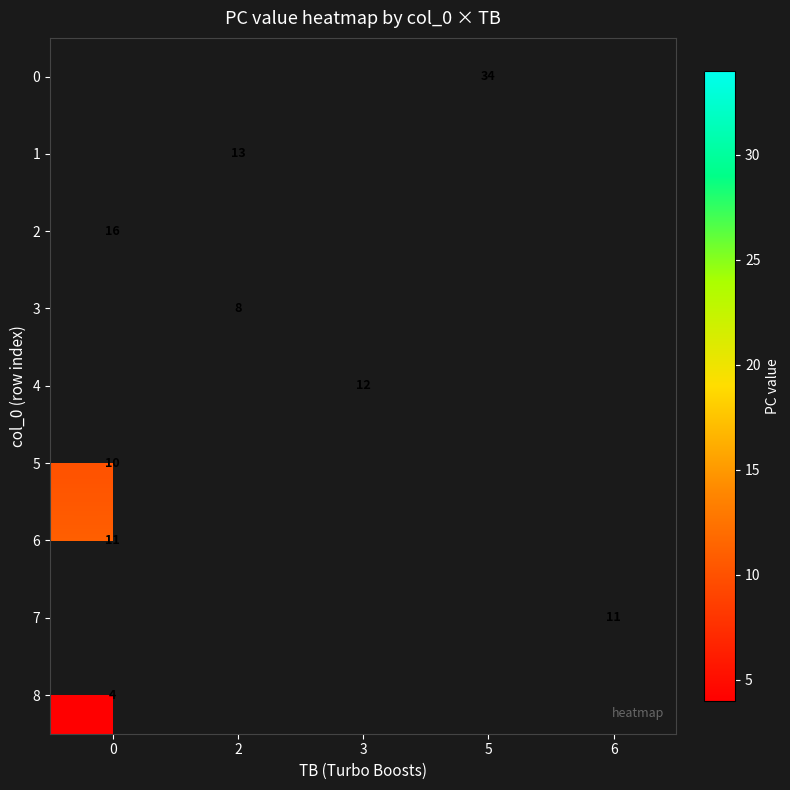

How many series are shown in this chart?

9